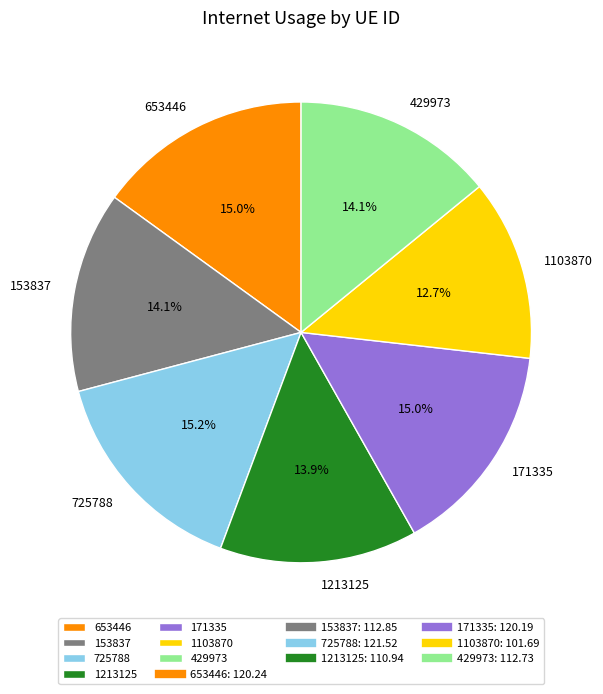

Which has a higher value, 429973 or 171335?

171335